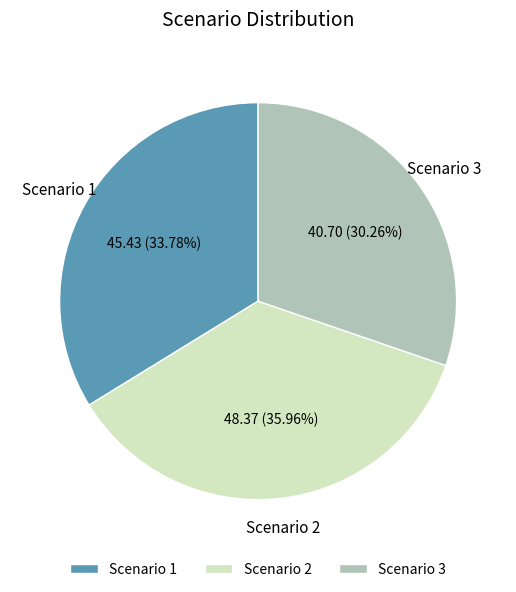

Does Scenario 2 account for over 50% of the chart?

No